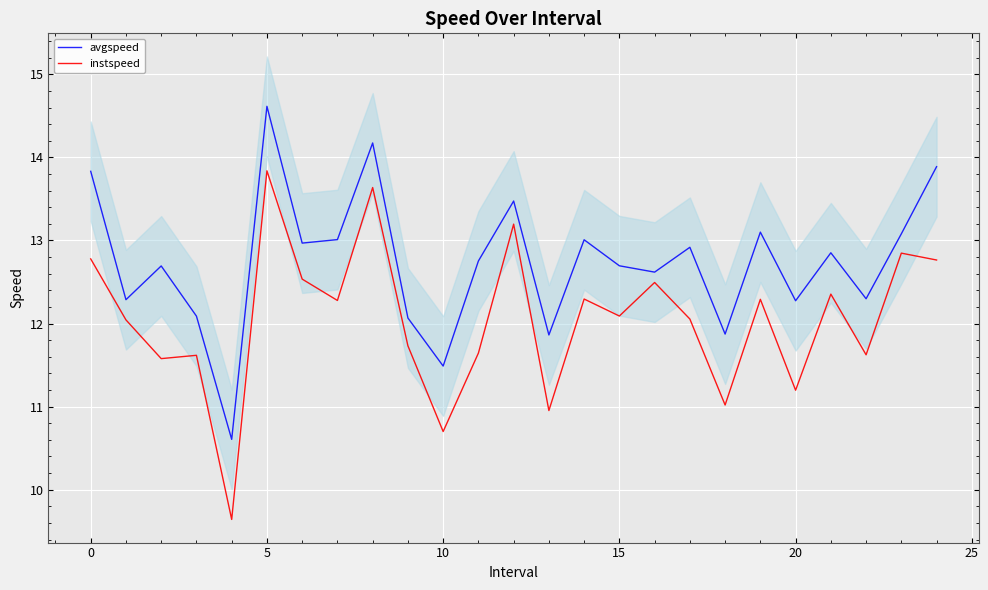

How many categories are shown in the chart?

25